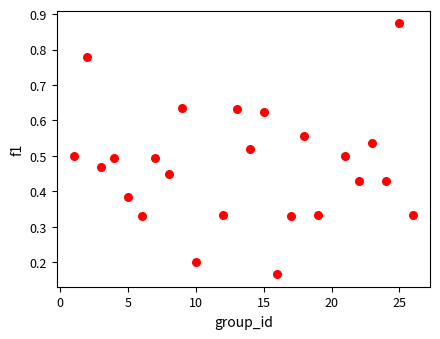

What is the range of Y values (max minus min)?

0.7